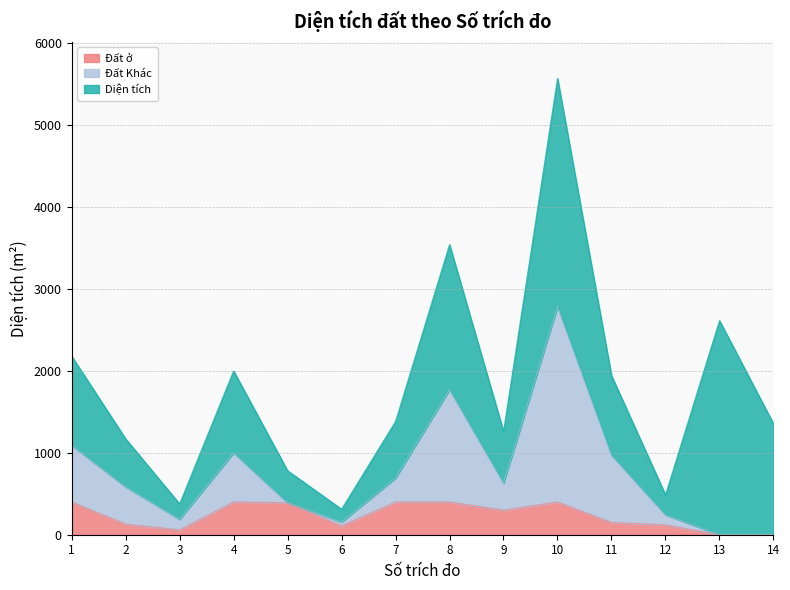

What is the maximum value for Đất ở?

400.0